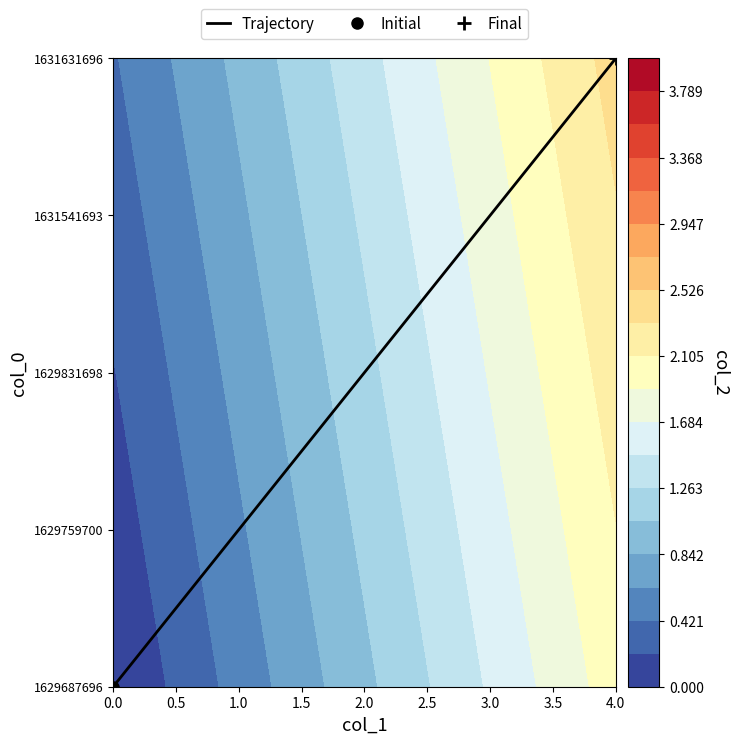

What is the sum of all values?

10